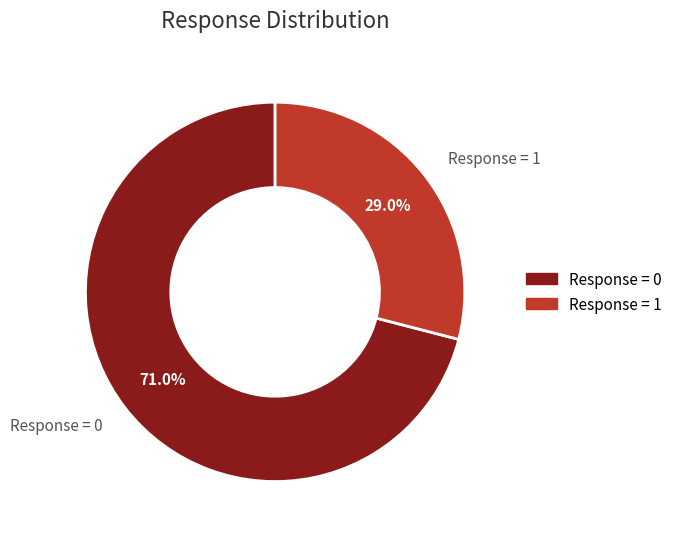

How many slices are in this pie chart?

2